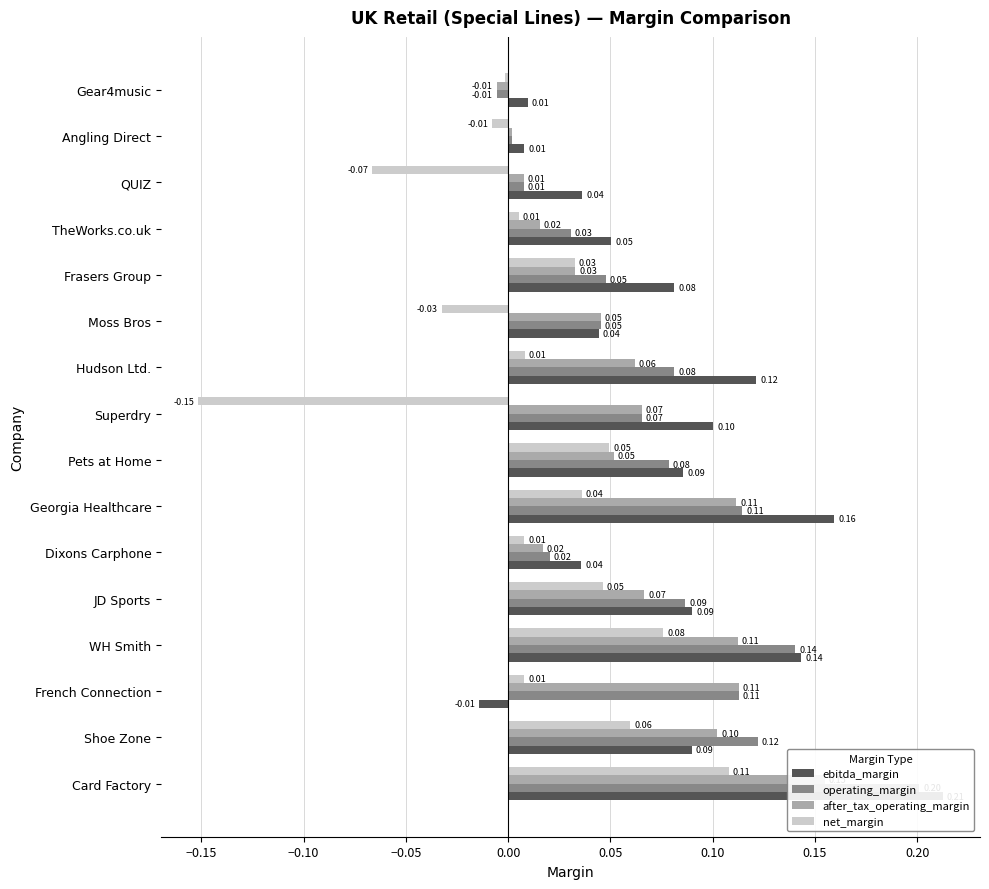

At how many categories does at least one series exceed 0?

16